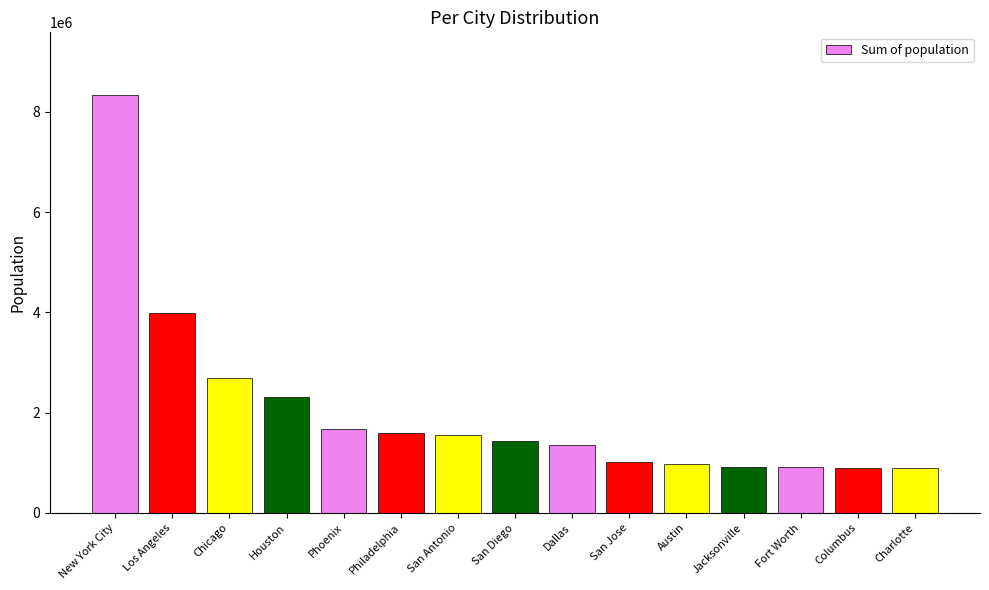

What is the minimum value shown in the chart?

885708